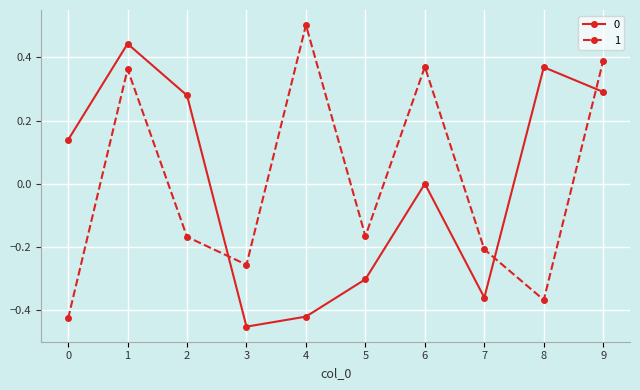

How many categories are shown in the chart?

10